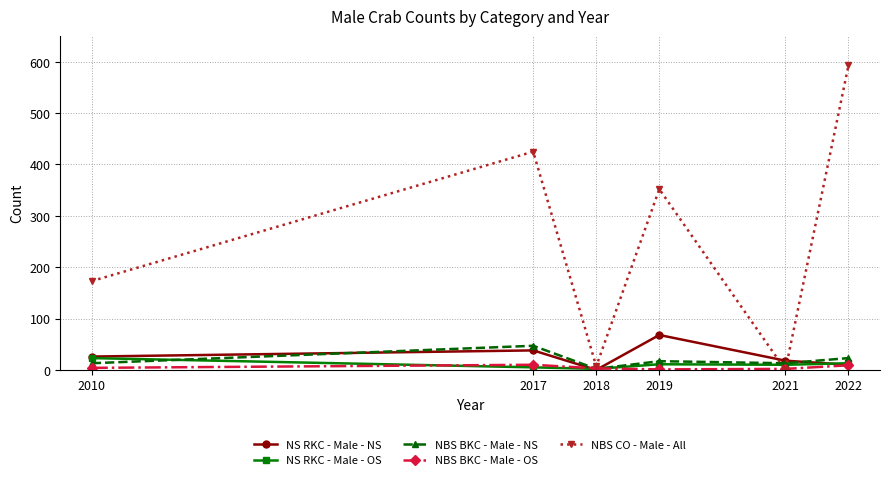

How many series are shown in this chart?

5